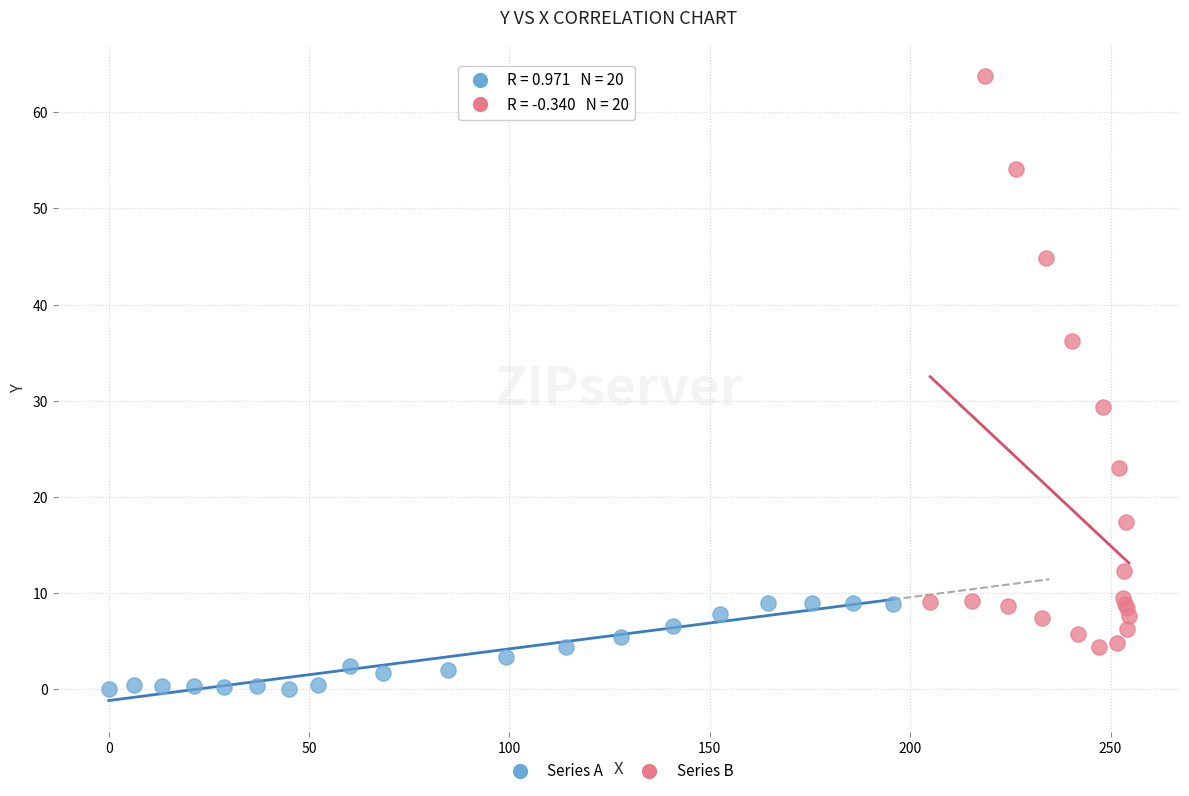

Which series reaches the minimum Y coordinate?

Series A